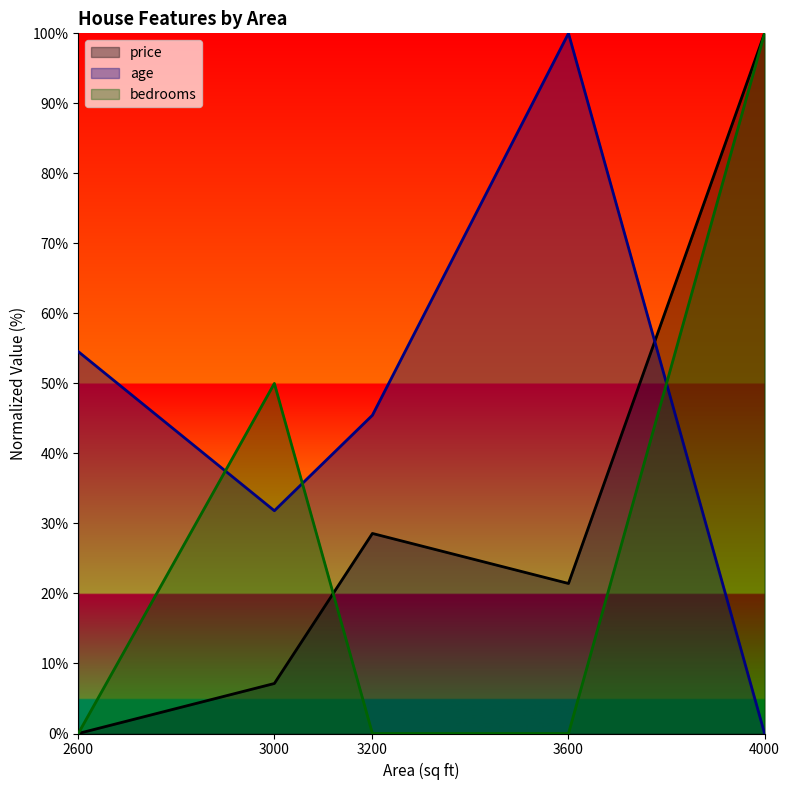

What is the value of the price point at the 2nd from the left?

7.1